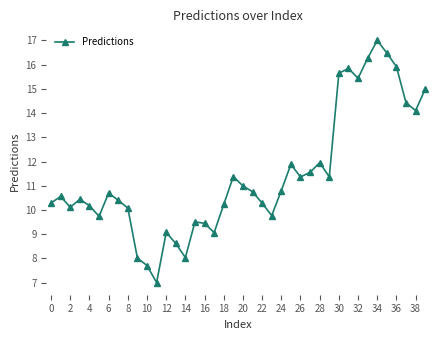

True or false: the data has more than 1 interior local peaks.

True